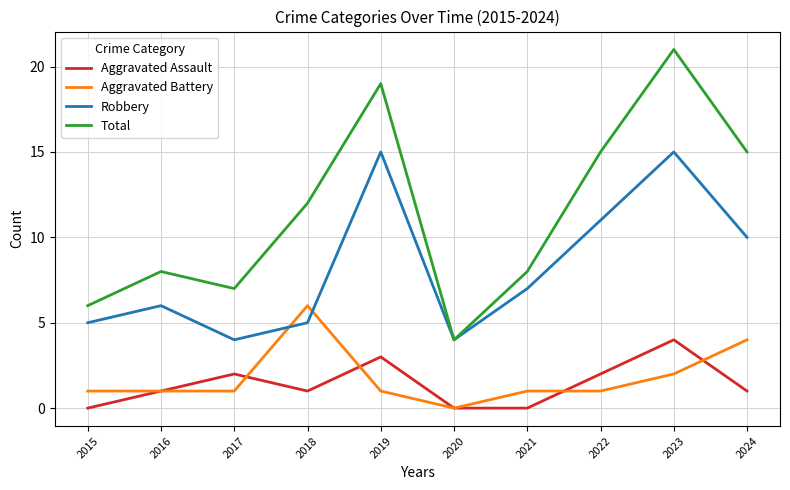

In Total, how many points are higher than both neighbors (excluding endpoints)?

3